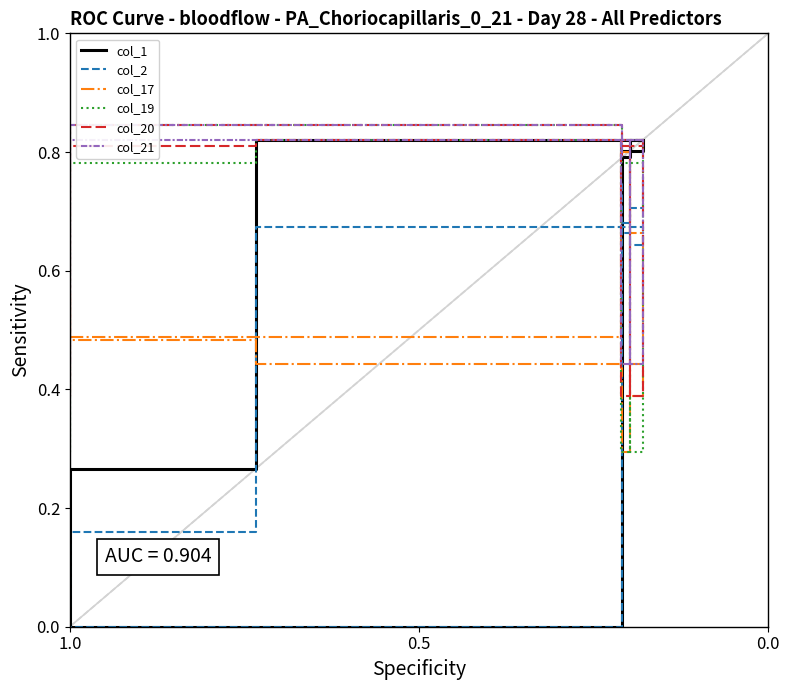

How many col_2 values are between 0 and 1?

14